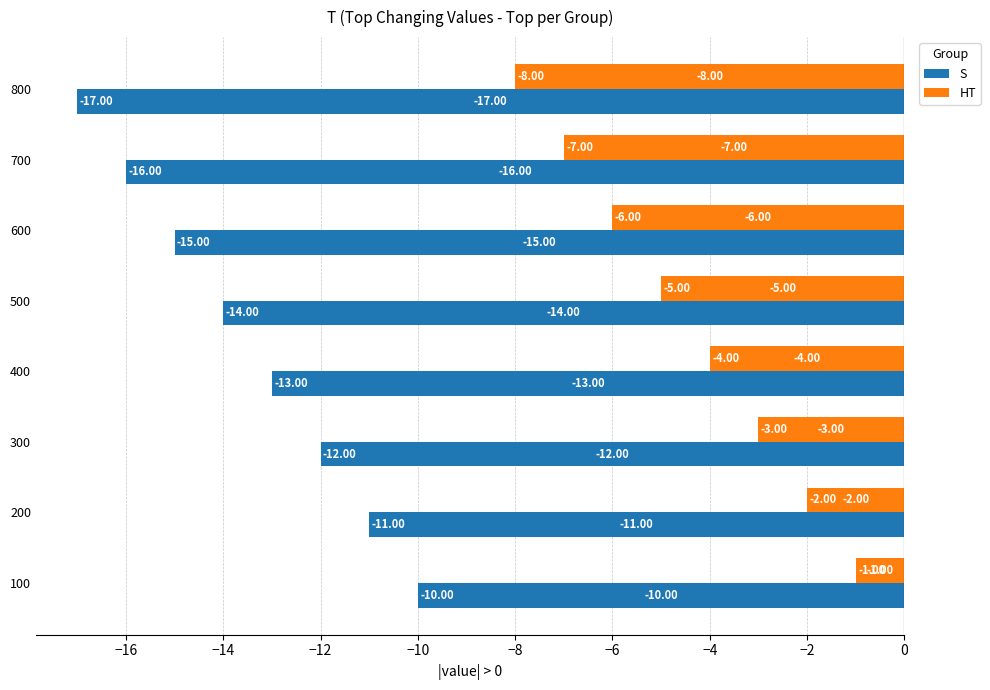

Count the number of data series in this chart.

2